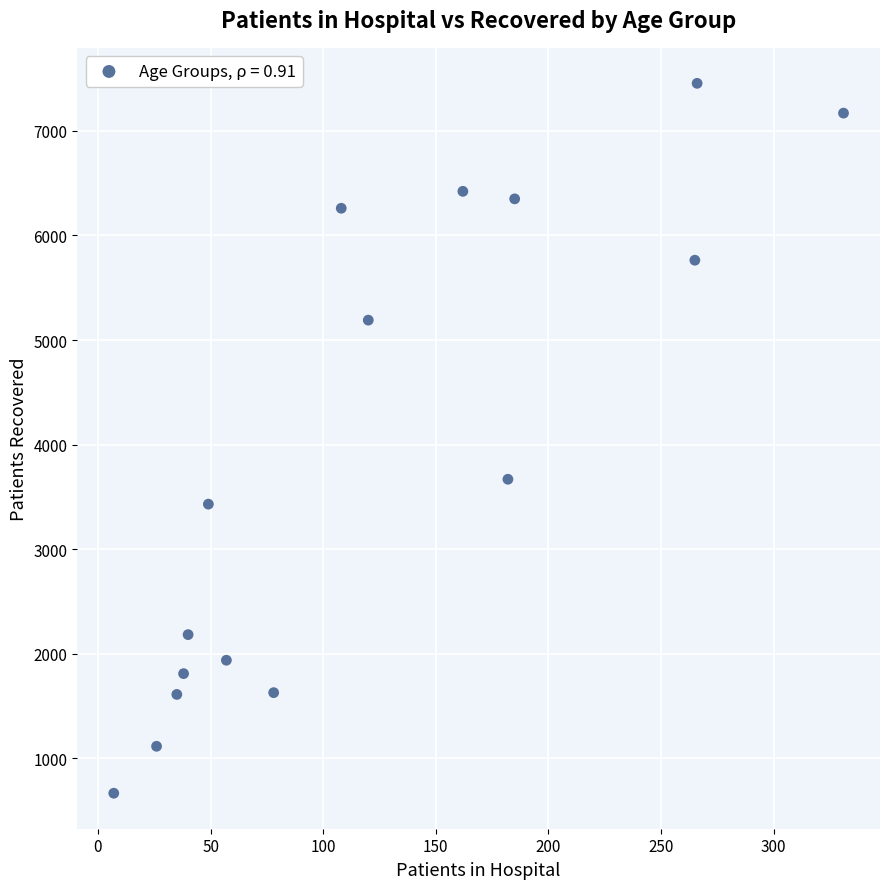

What Y value in the scatter plot is closest to 4060?

3668